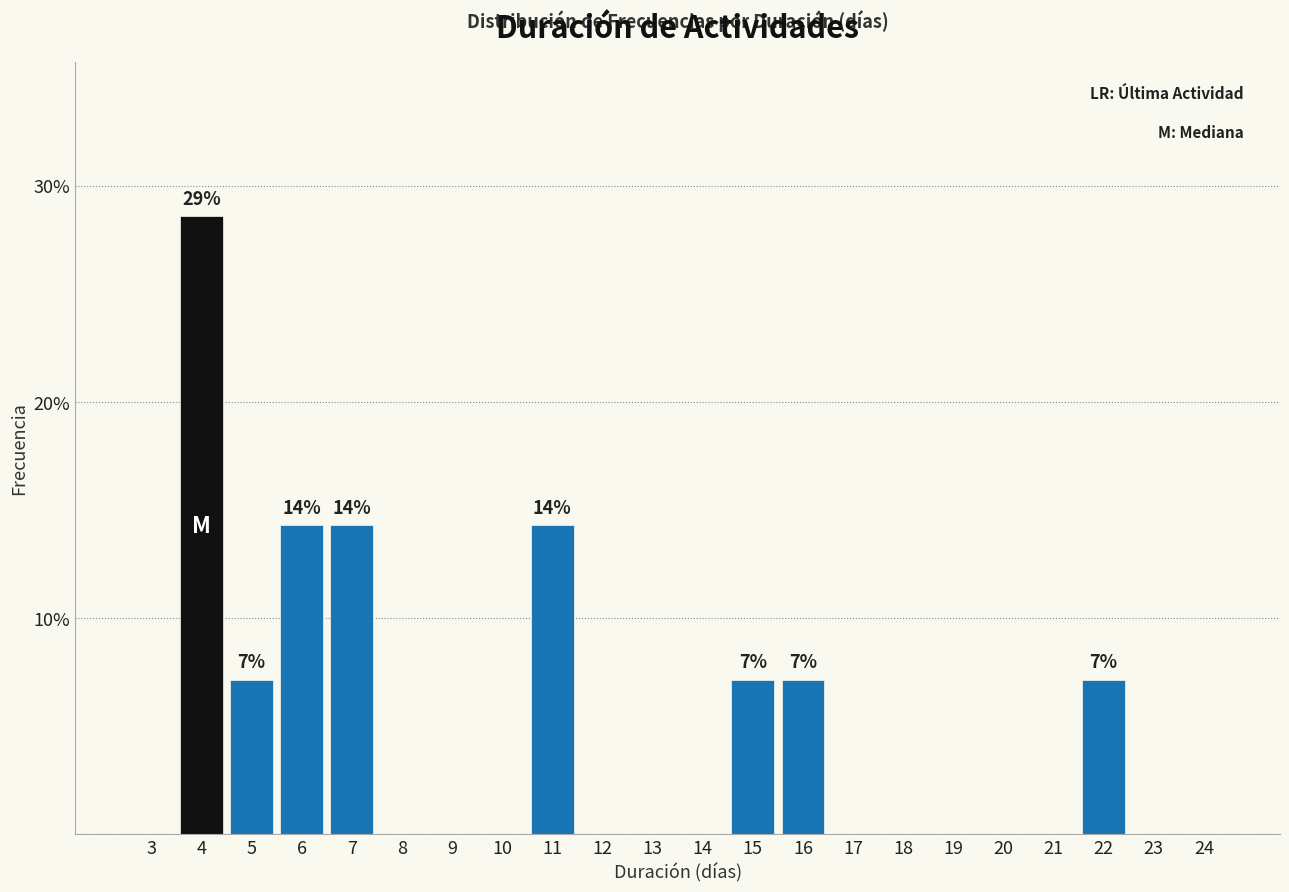

Reading left to right, what are all the values shown in this chart?

3=0.0	4=28.6	5=7.1	6=14.3	7=14.3	8=0.0	9=0.0	10=0.0	11=14.3	12=0.0	13=0.0	14=0.0	15=7.1	16=7.1	17=0.0	18=0.0	19=0.0	20=0.0	21=0.0	22=7.1	23=0.0	24=0.0